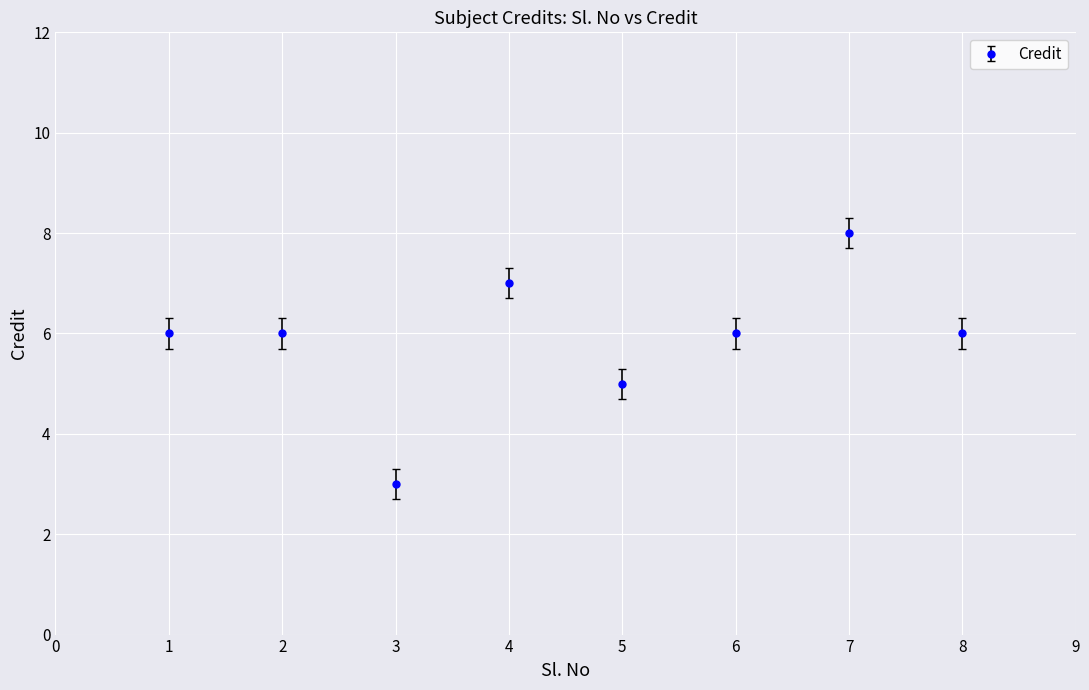

Reading right to left, list all the values displayed in this chart.

8=6	7=8	6=6	5=5	4=7	3=3	2=6	1=6